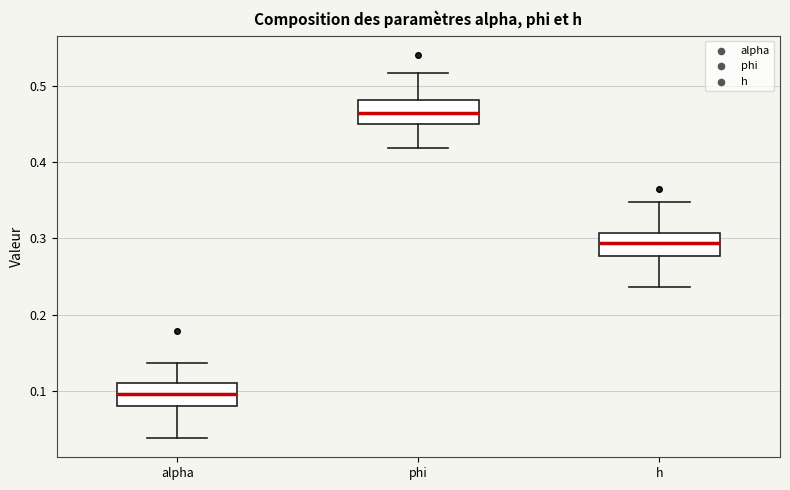

Where does the upper whisker of the box for alpha end on the y-axis? The values are not printed on the chart, so give them approximately, as read against the axis.

0.14